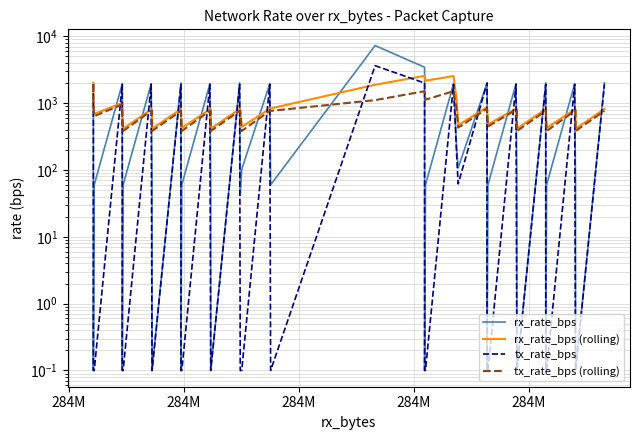

What is the value of the rx_rate_bps (rolling) point at the 20th from the left?

834.0